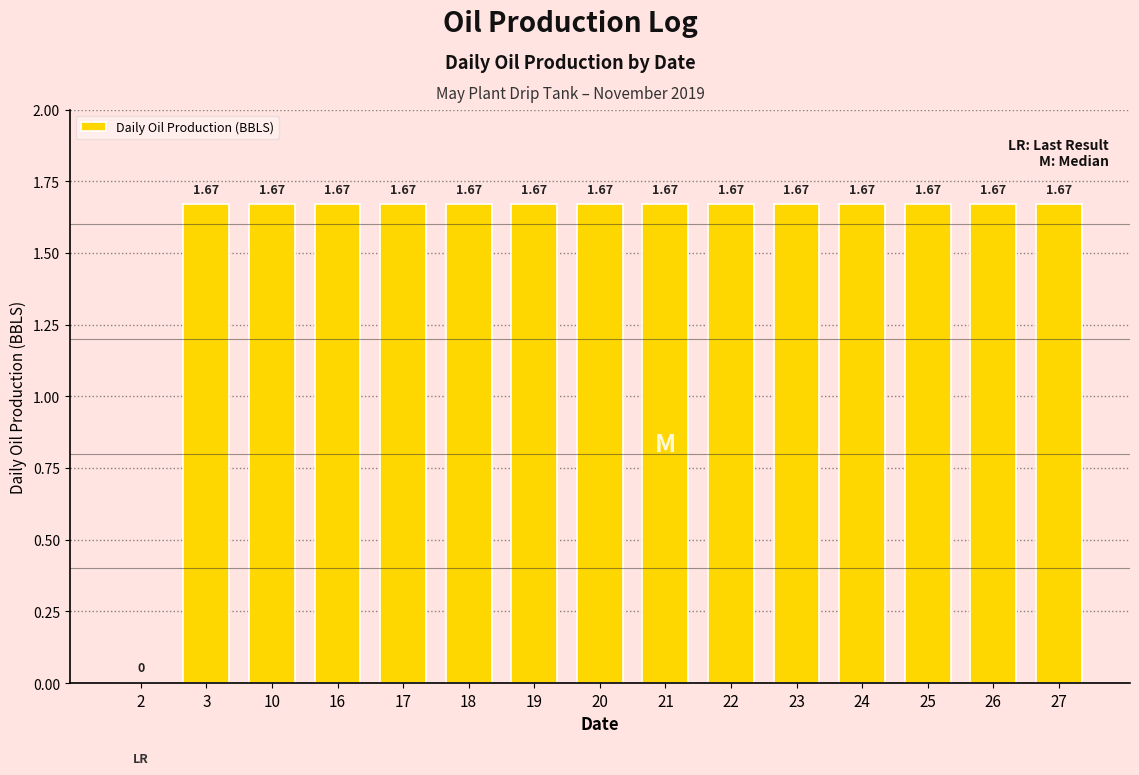

The chart shows a value of 2.9 at 26. True or false?

False